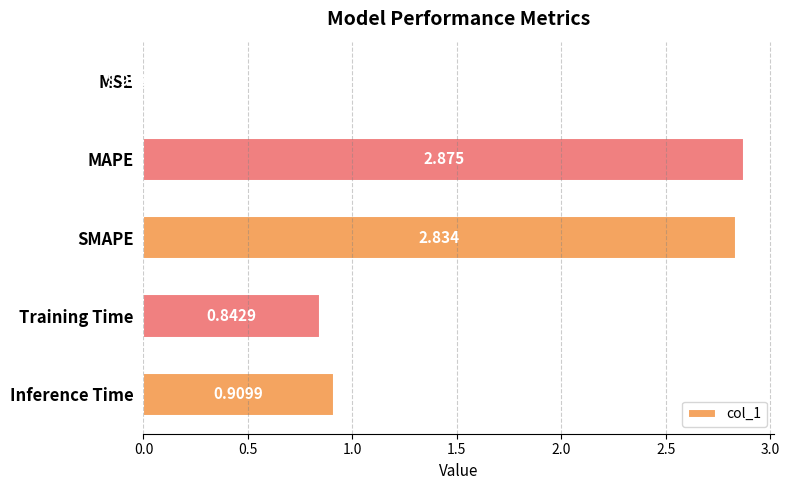

Between MSE and Inference Time, which is larger?

Inference Time